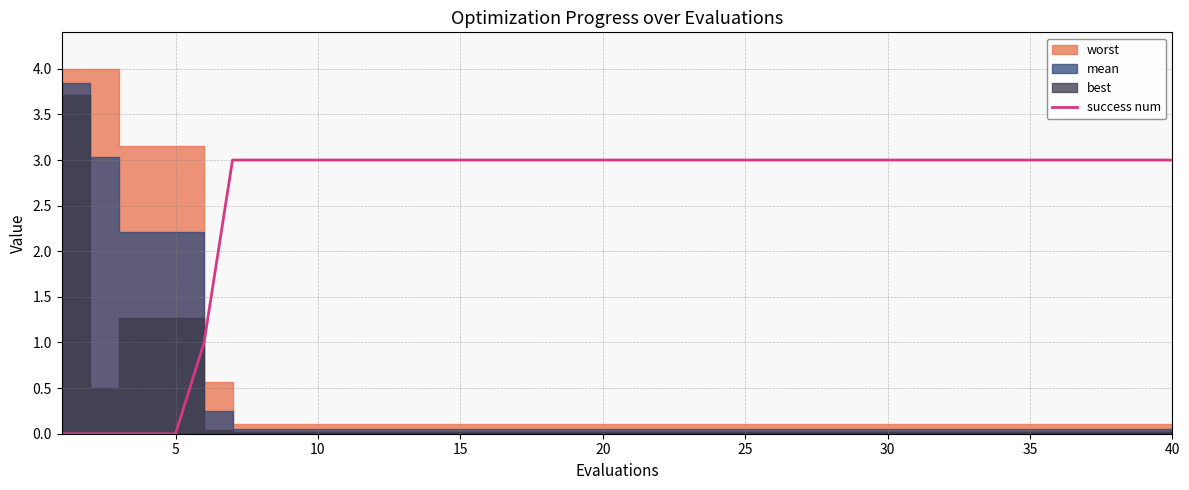

Is it true that the value at 5 is 0?

True